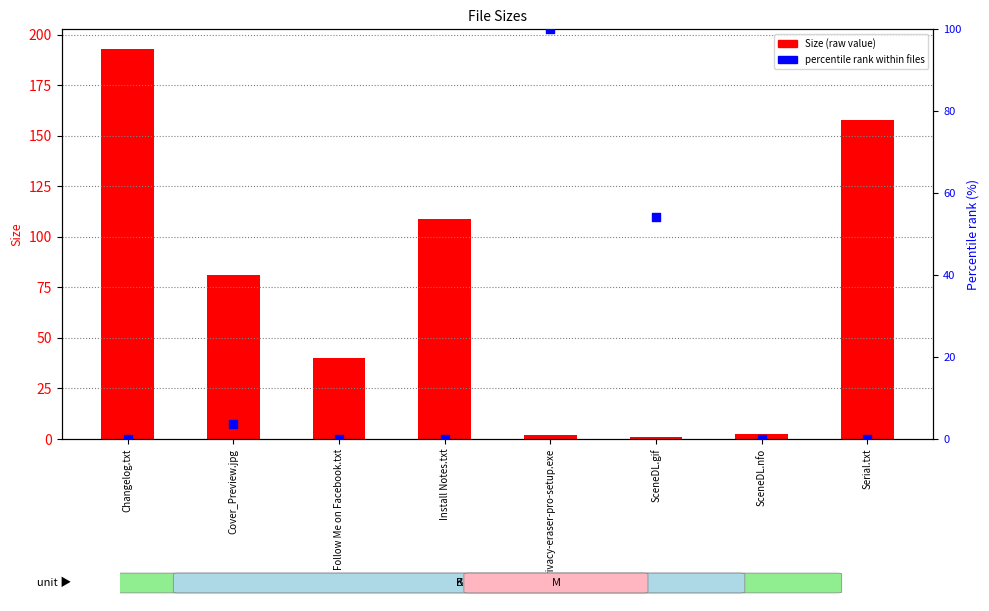

At which category is the sum across all series the highest?

Changelog.txt